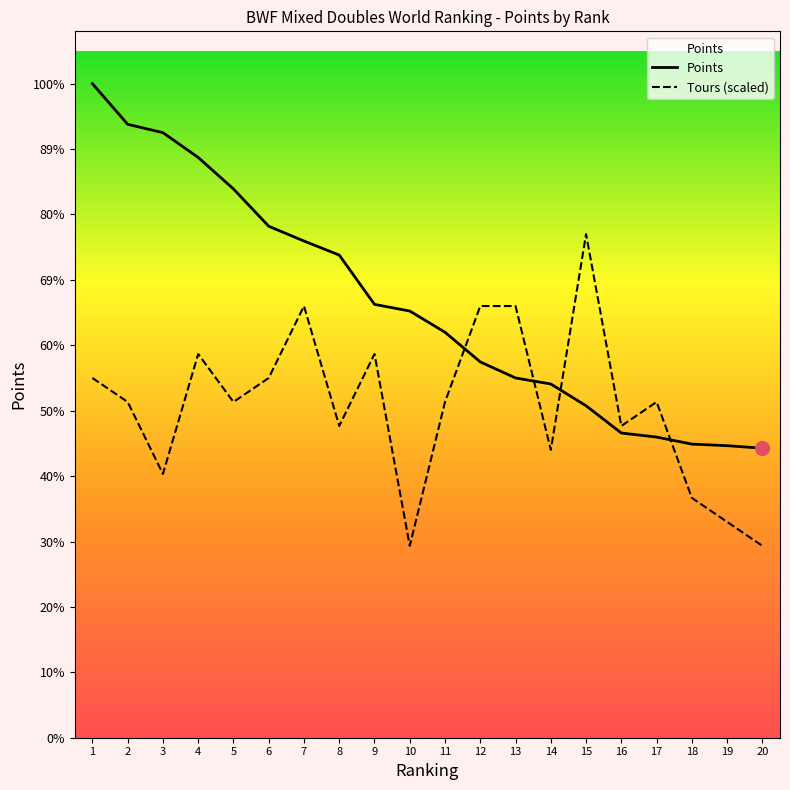

What is the approximate value of Tours at 5?

42412.4